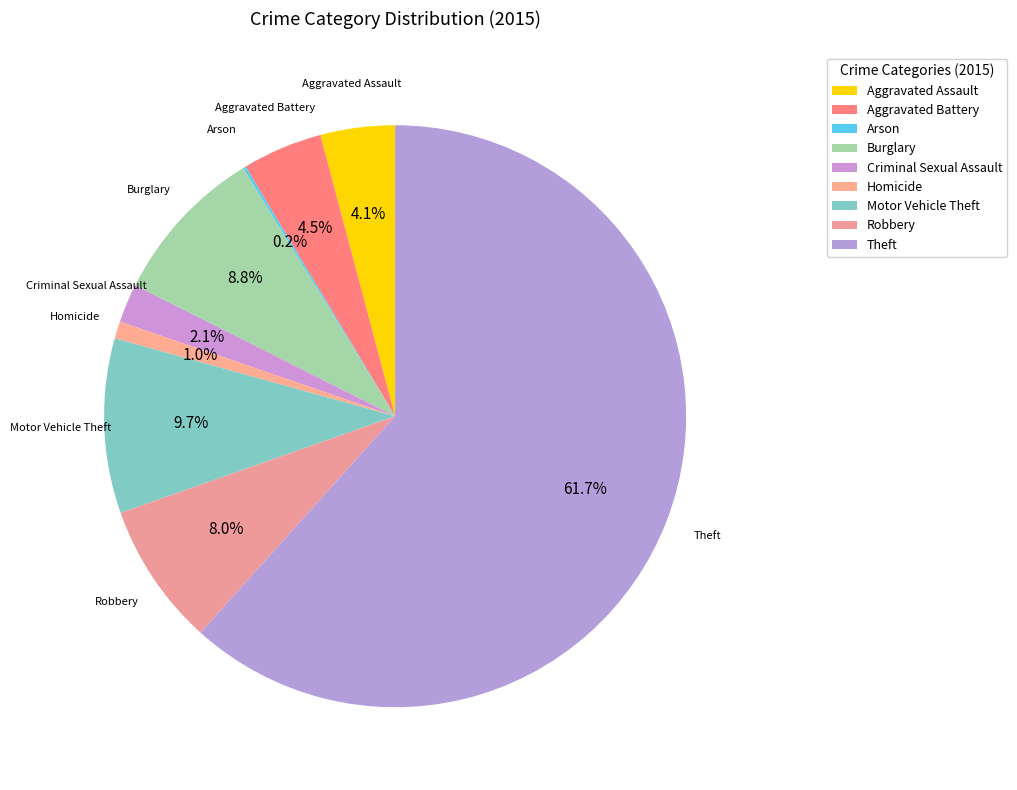

Count the number of slices in the pie.

9